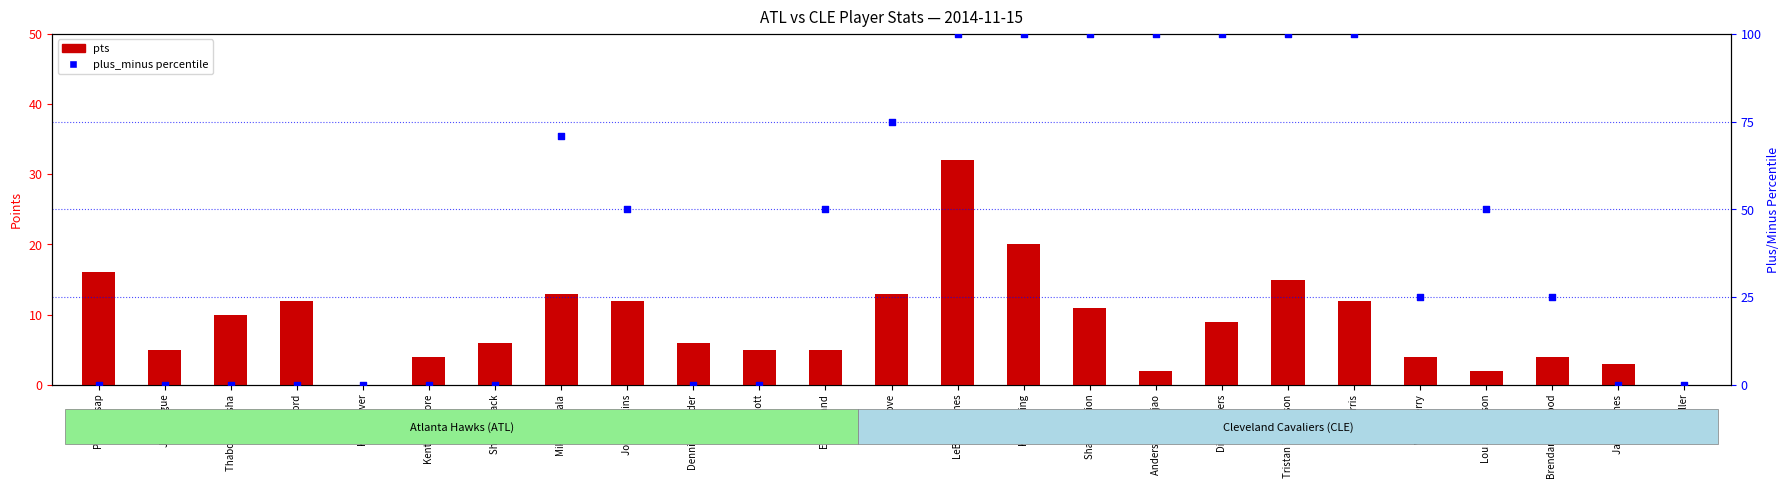

Which series reaches the minimum Y coordinate?

pts